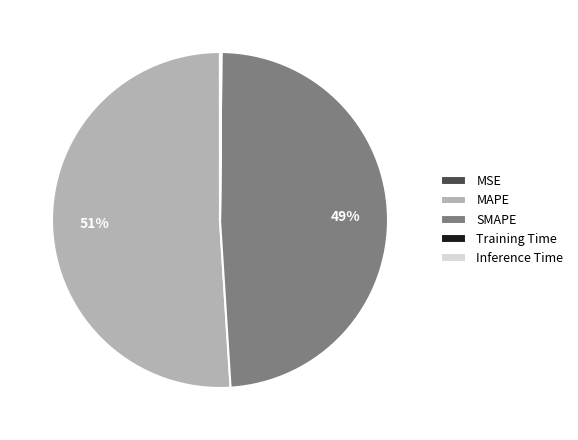

Which category has the biggest portion of the pie?

MAPE